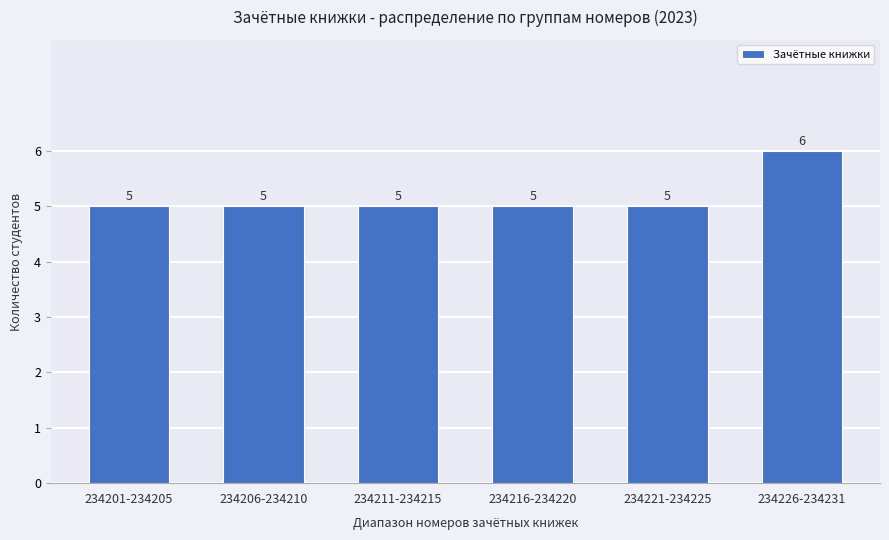

Is it true that the value at 234216-234220 is 5?

True